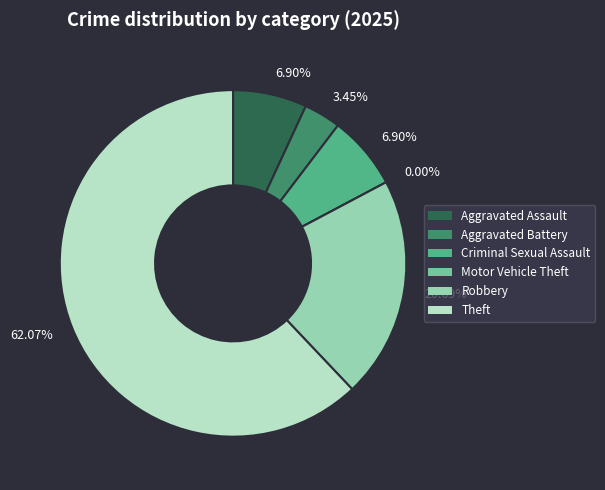

To the nearest percent, what percentage of the pie is Theft?

62%